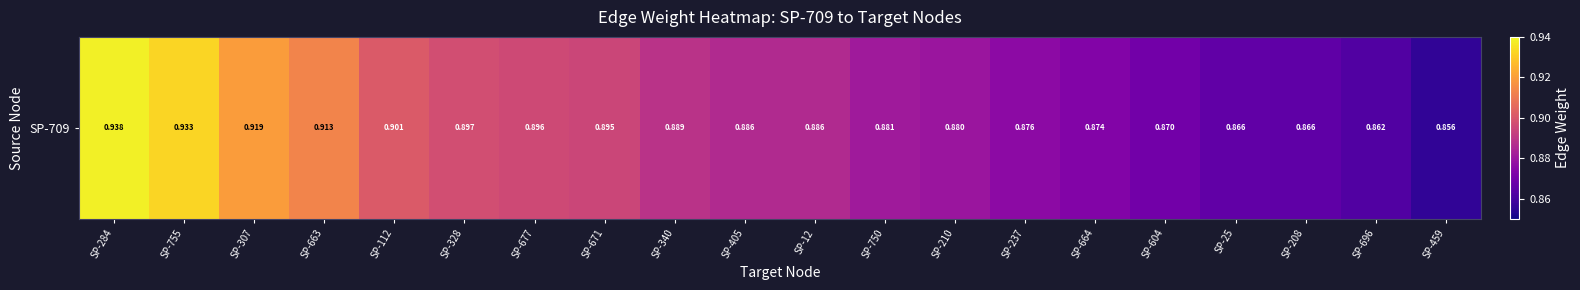

What is the difference between the second highest and second lowest values?

0.1